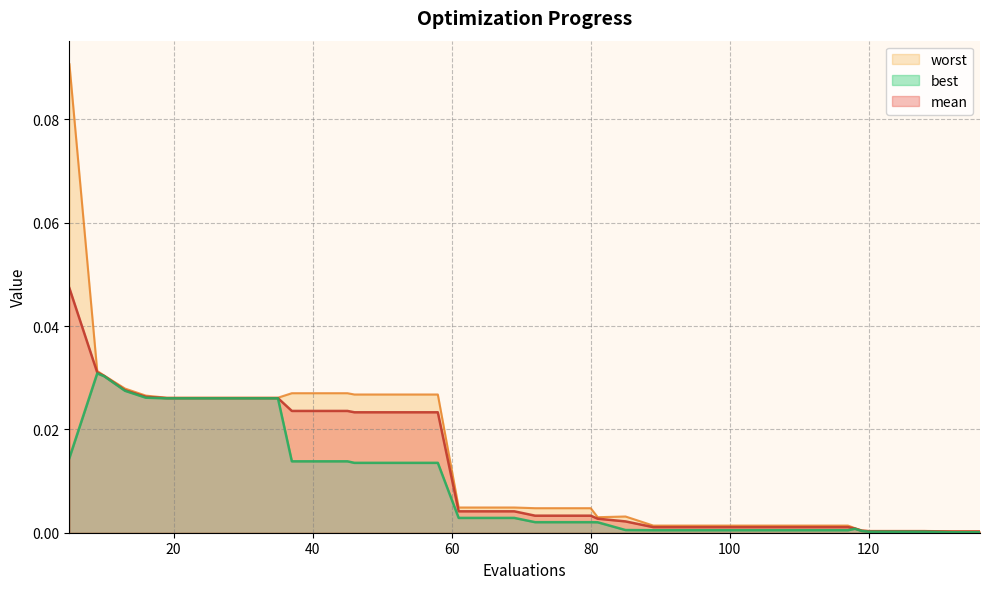

Where is best nearest to the value 0?

132